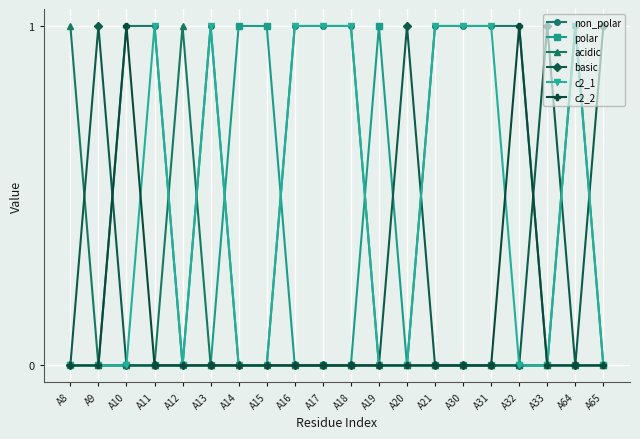

Which series has the largest total across all categories?

non_polar